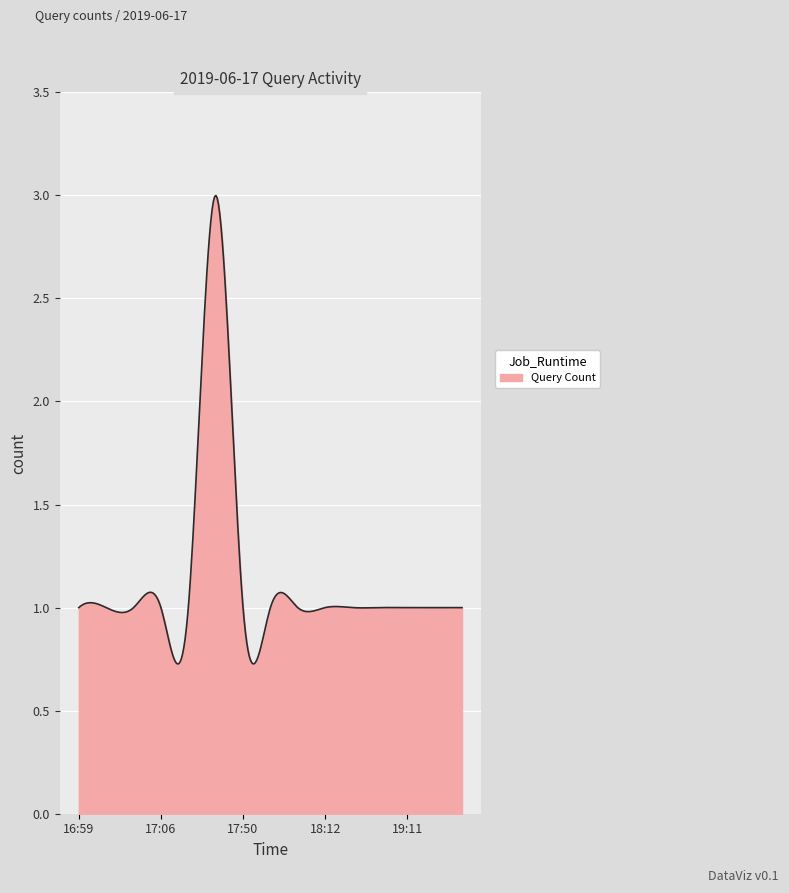

How many lines are shown in the chart?

1